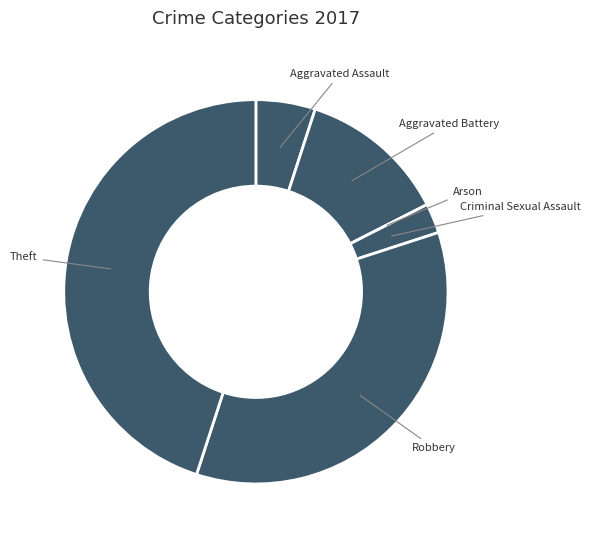

Is there any slice that represents more than half of the pie?

No